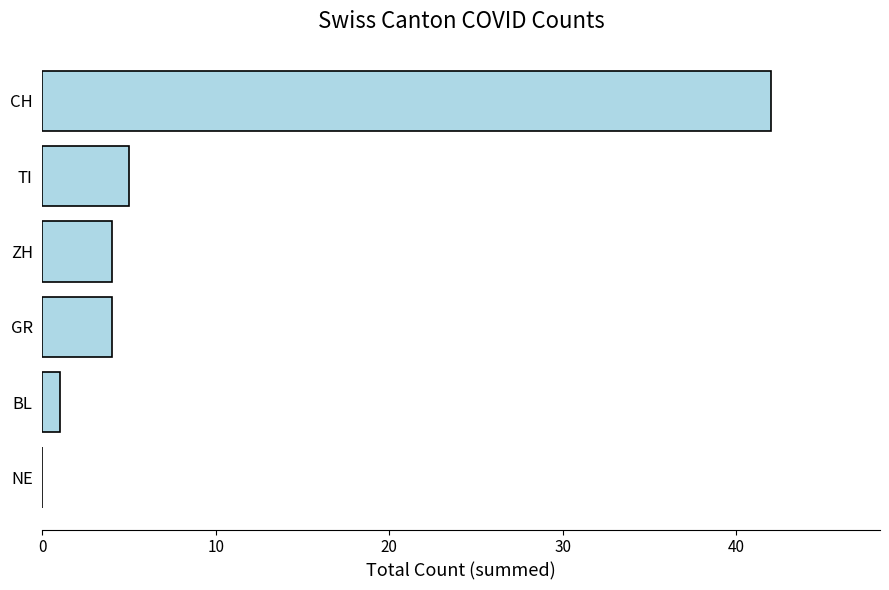

What is the sum of the values at NE and CH?

42